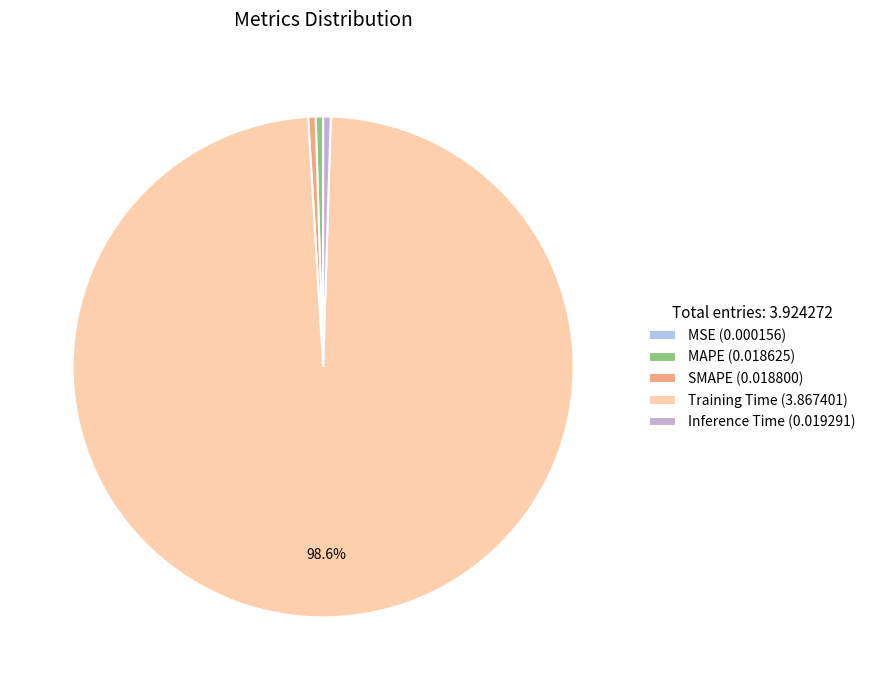

What percentage is the Training Time slice, to the nearest percent?

99%